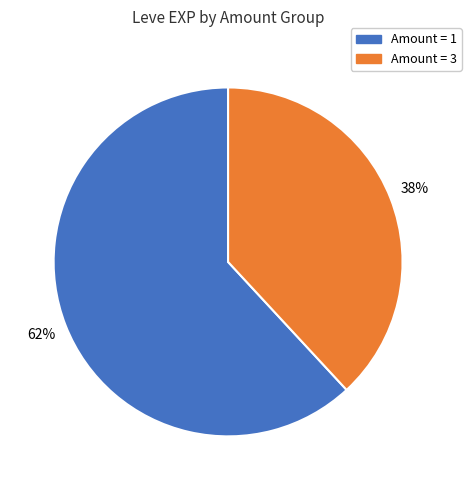

Count the number of slices in the pie.

2